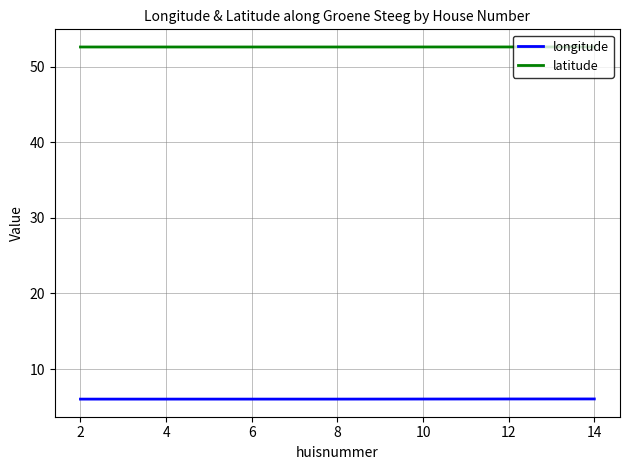

True or false: longitude and latitude intersect in this chart.

False